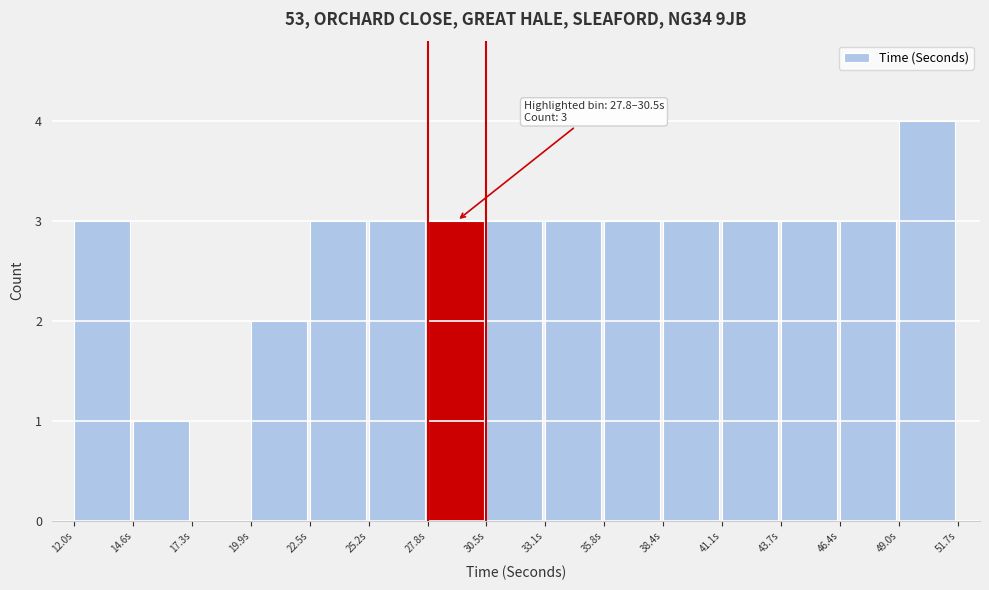

Which range on the x-axis has the tallest bar?

49.0 to 51.5